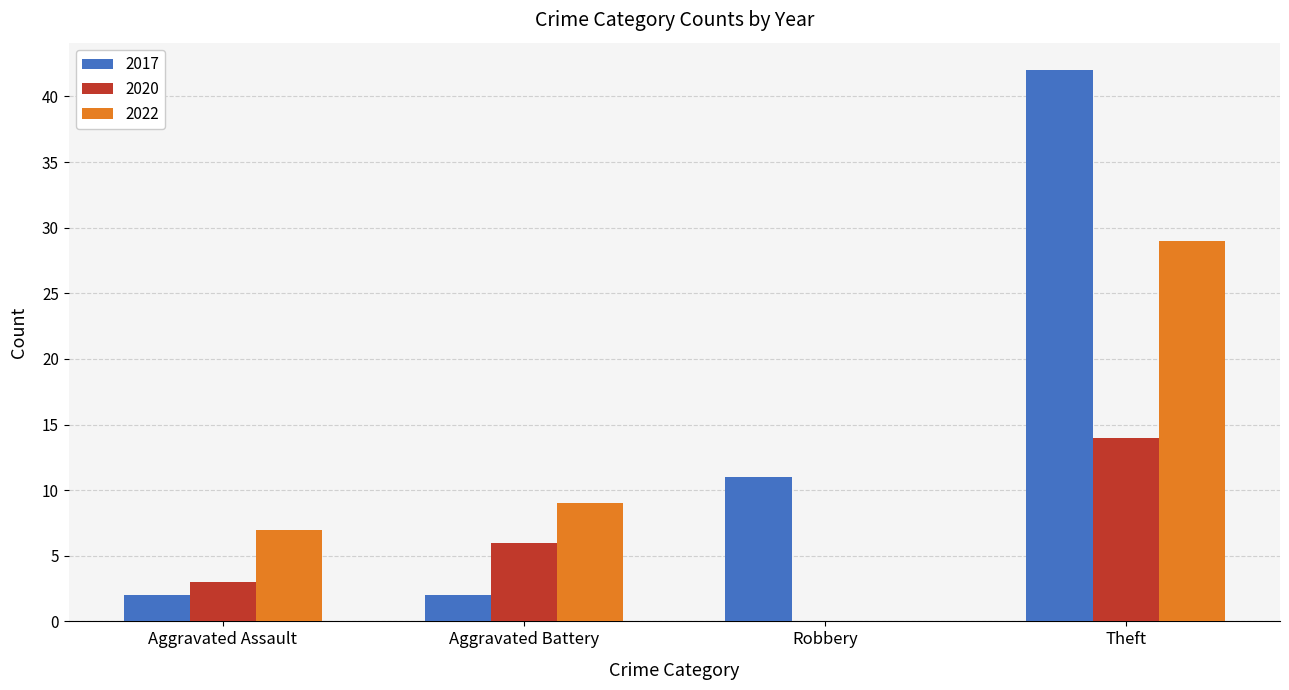

Reading left to right, list all the values displayed in this chart.

2017: Aggravated Assault=2	Aggravated Battery=2	Robbery=11	Theft=42
2020: Aggravated Assault=3	Aggravated Battery=6	Robbery=0	Theft=14
2022: Aggravated Assault=7	Aggravated Battery=9	Robbery=0	Theft=29